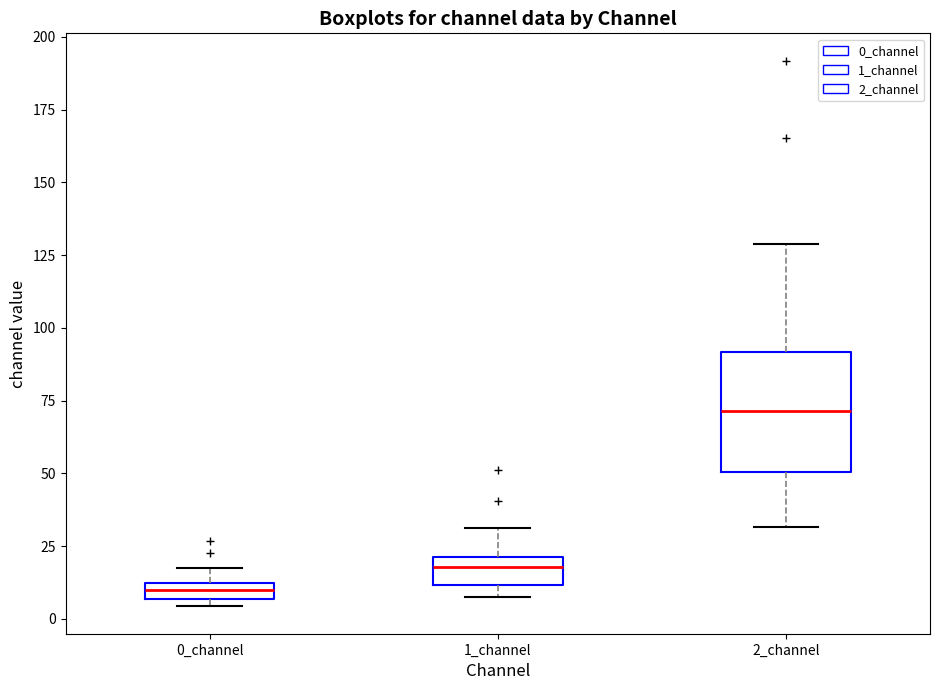

Where is the lower edge of the box for 0_channel on the y-axis? The values are not printed on the chart, so give them approximately, as read against the axis.

5